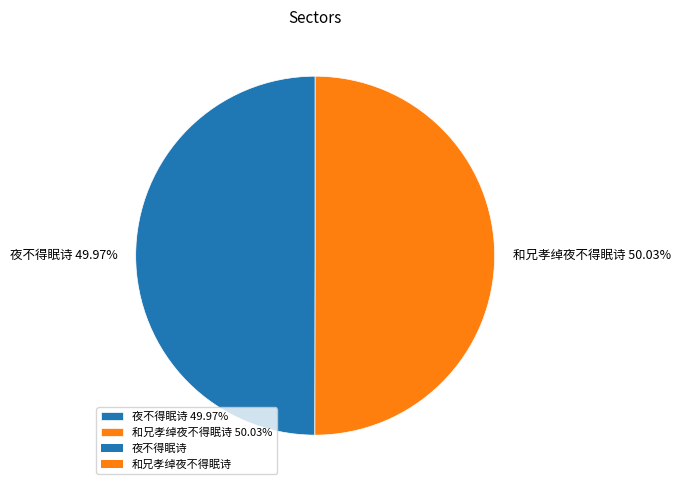

Count the number of slices in the pie.

2